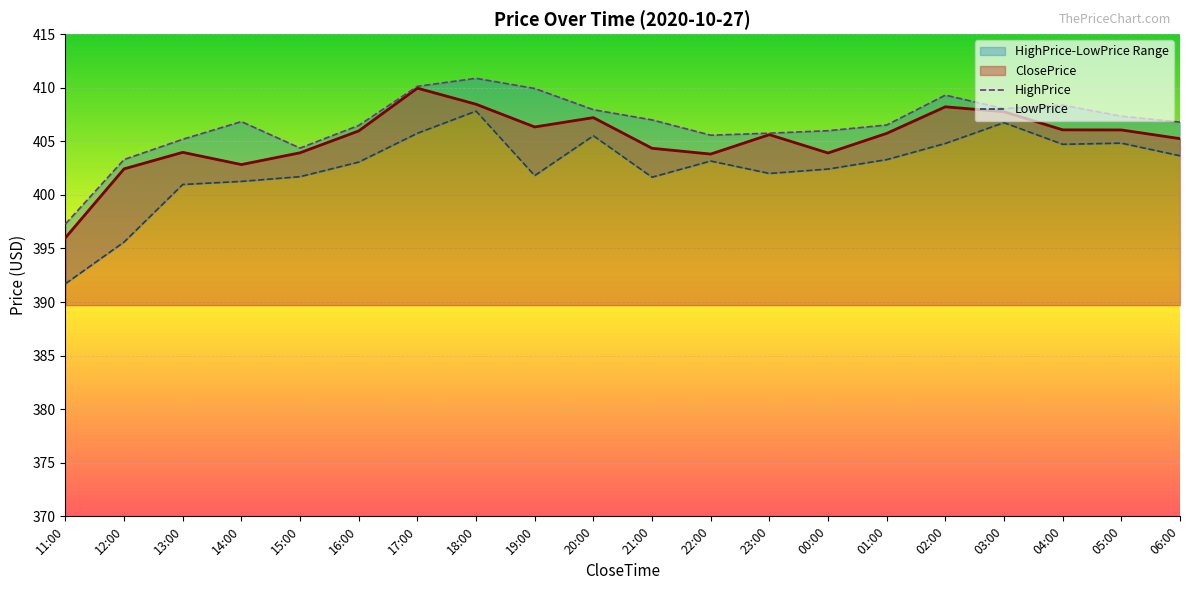

What value does the HighPrice series have at 15:00?

404.4